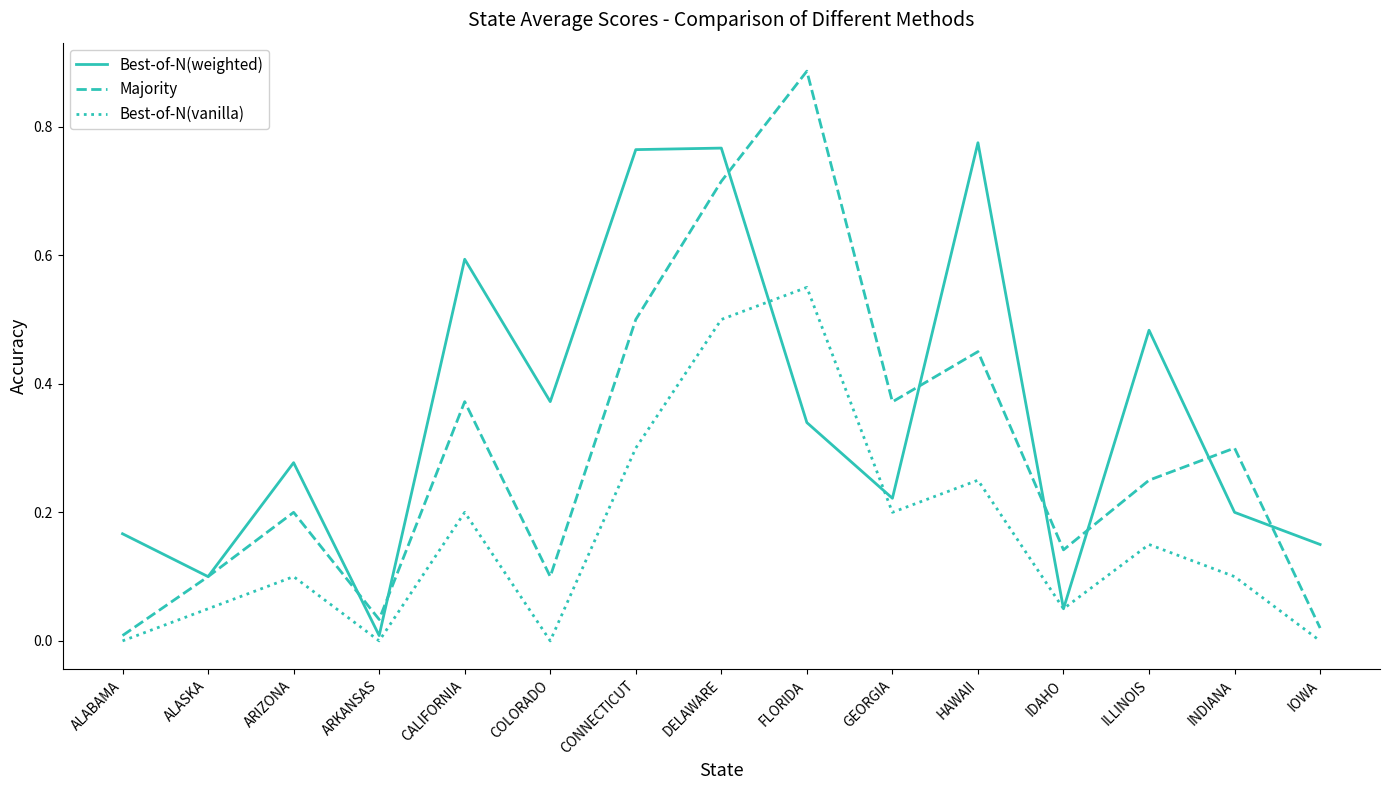

True or false: Majority has more than 0 interior local peaks.

True